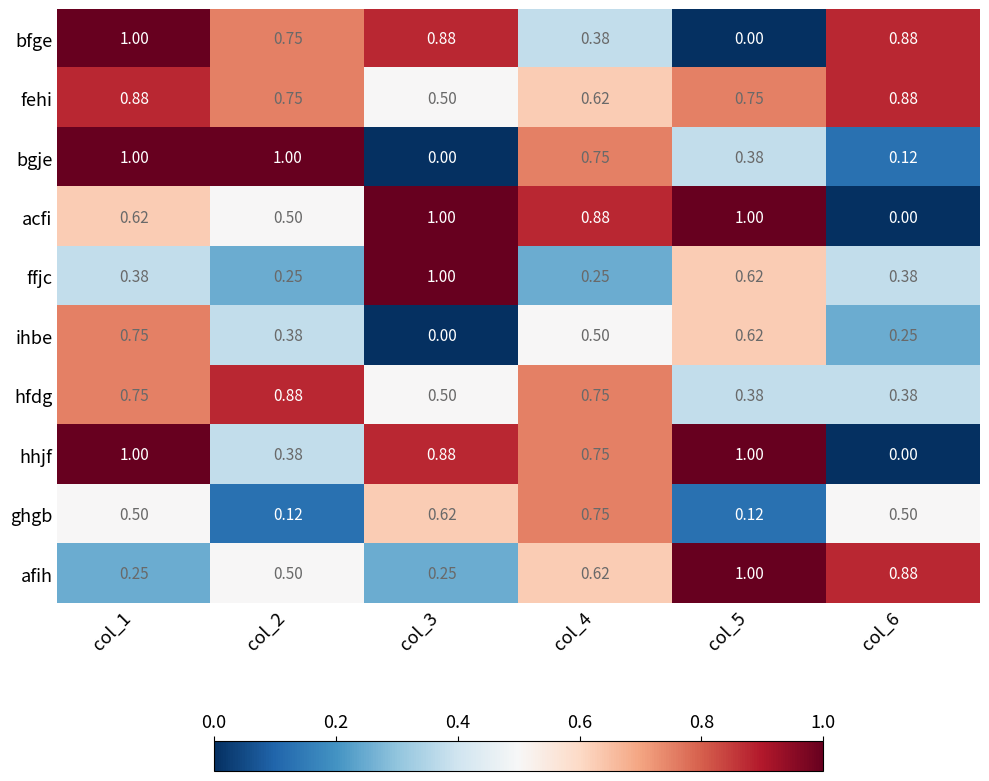

Between col_1 and col_4, which series saw the biggest shift?

bfge